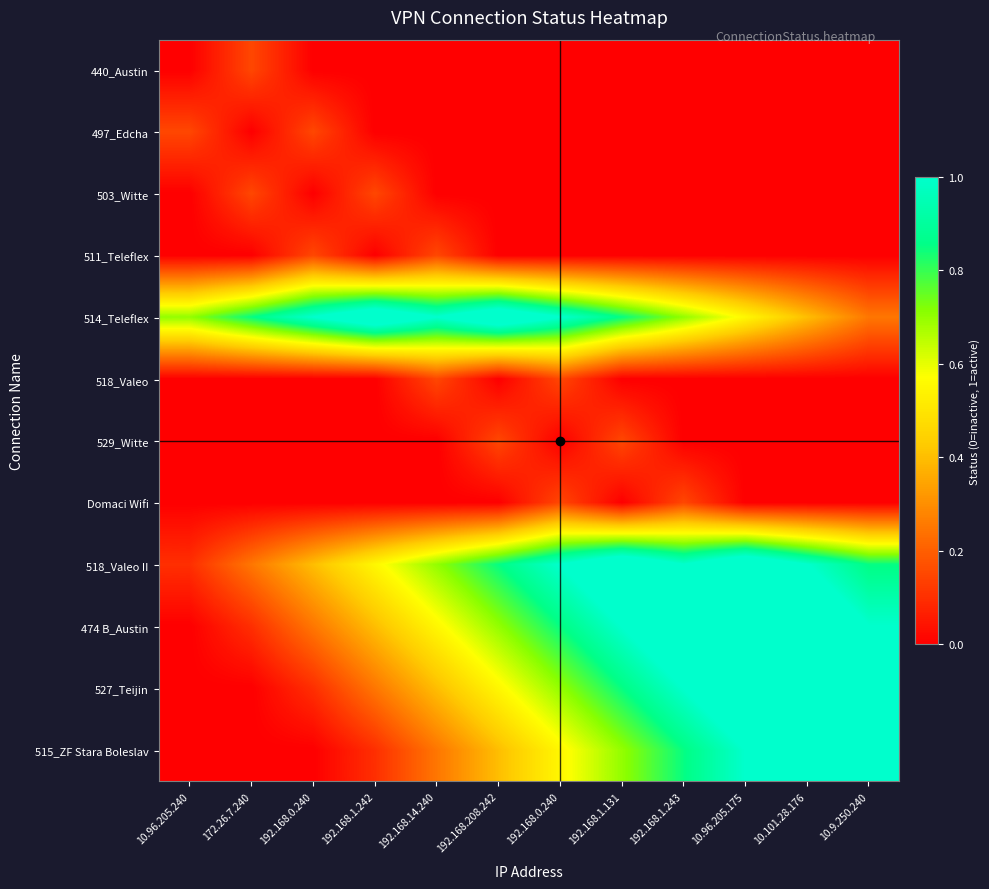

Which category has the lowest value across all series?

10.96.205.240